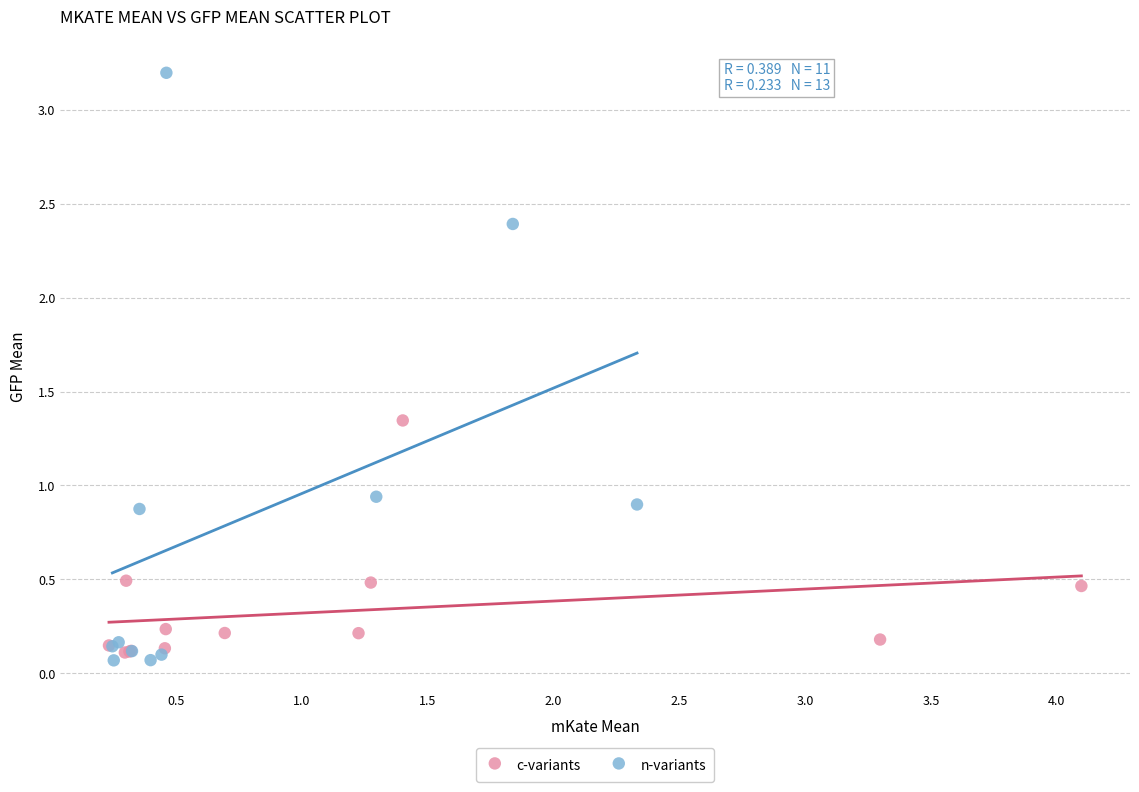

Which series has the largest Y range (max minus min)?

n-variants